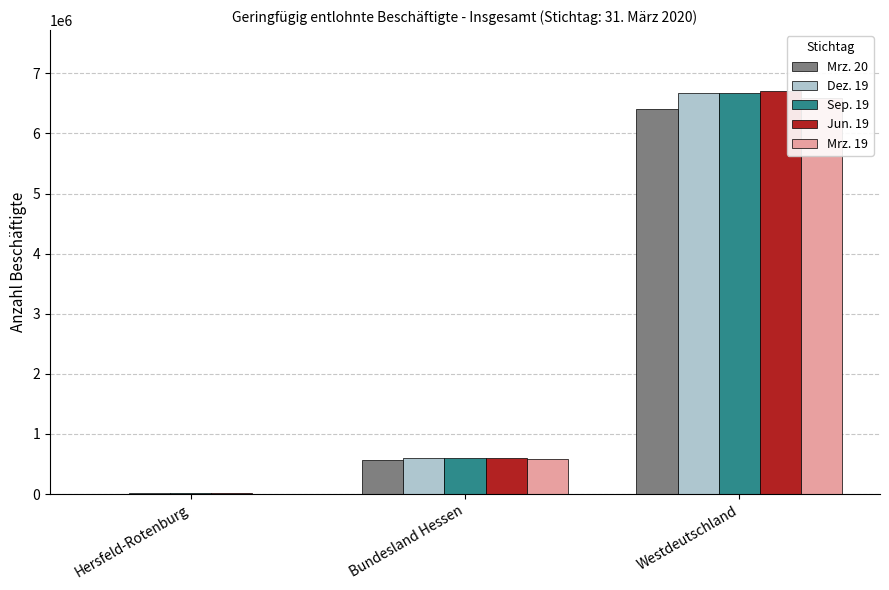

What is the value of the Jun. 19 bar at the 1st from the left?

9914